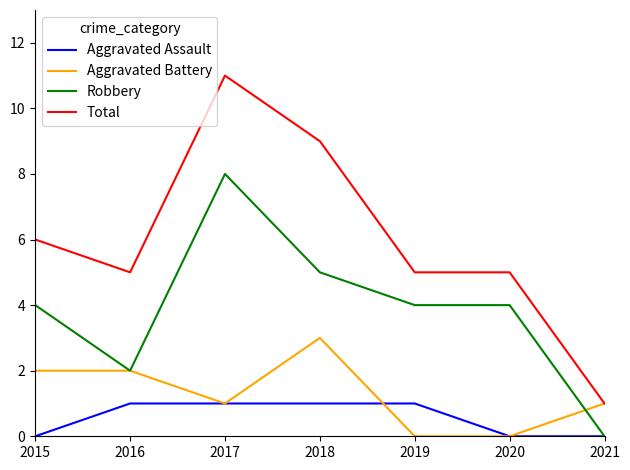

Which series has the largest total across all categories?

Total